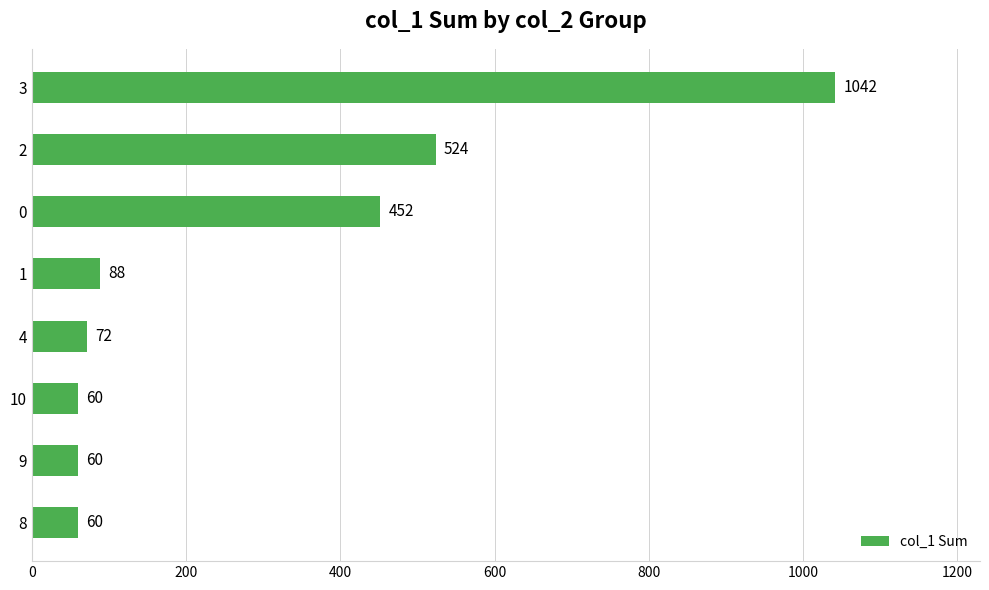

What is the ratio of the value at 8 to the value at 4?

0.8